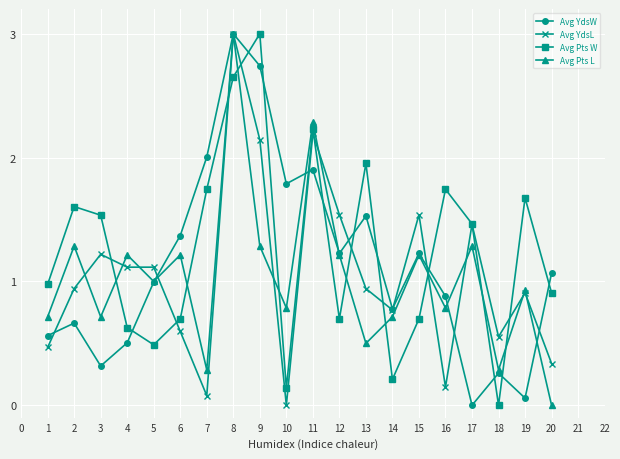

Where do Avg Pts W and Avg Pts L first cross each other?

3 and 4